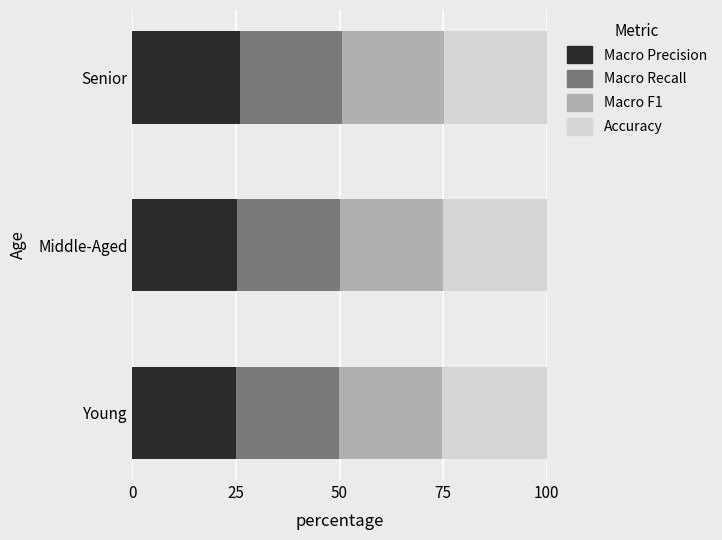

True or false: Macro Precision has a value of 25.2 at Middle-Aged.

True